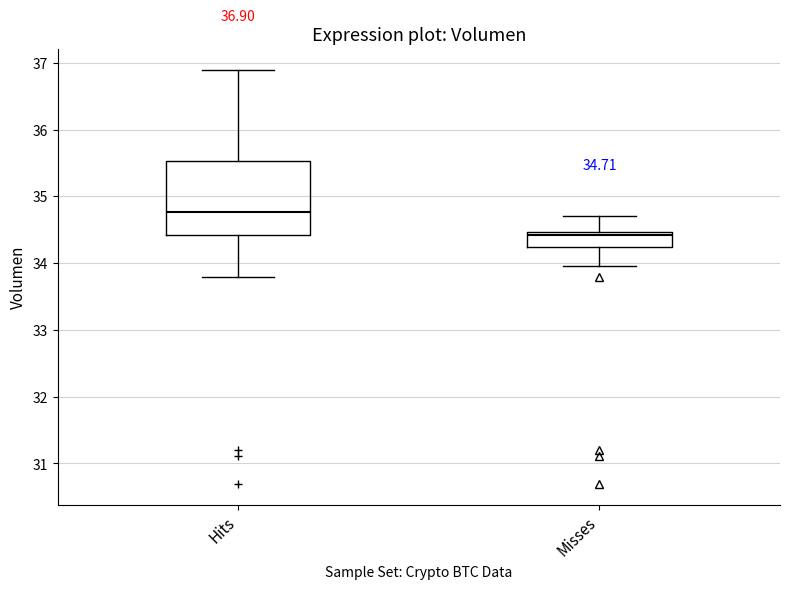

Comparing the boxes themselves (not the whiskers), which one is the tallest?

Hits